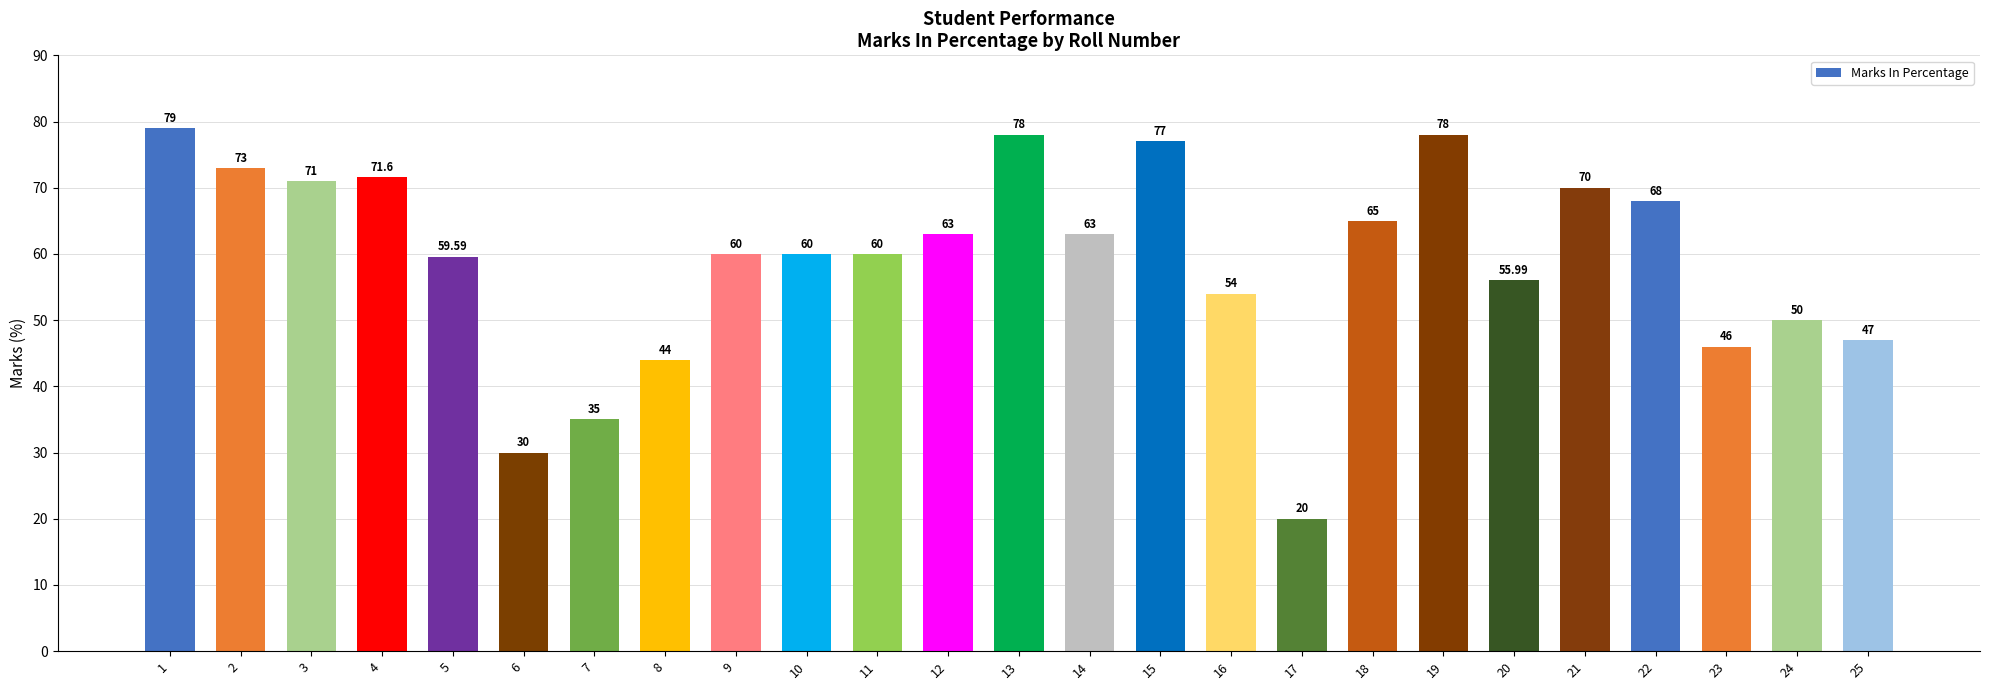

What is the change in value from 21 to 24?

-20.0